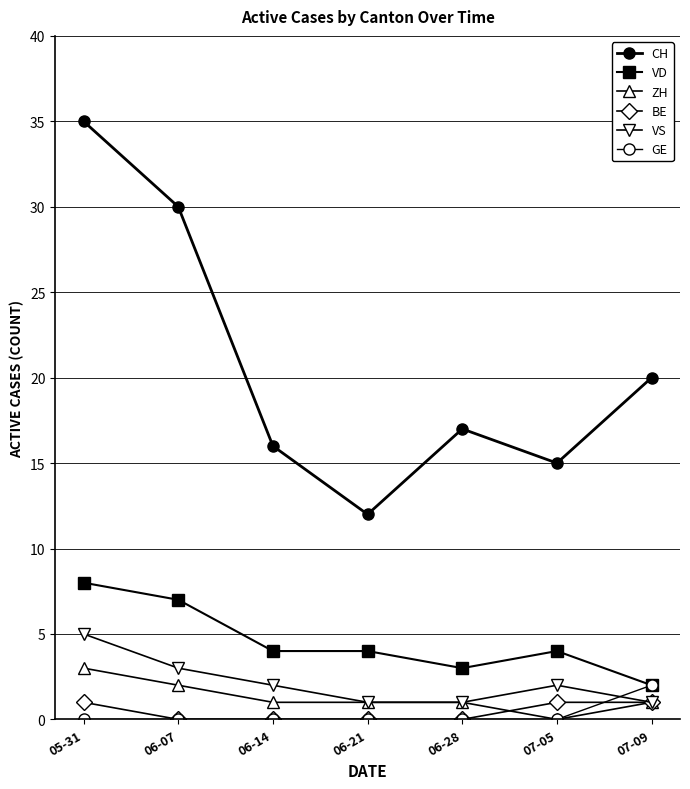

Which has a higher value, 06-07 or 06-14?

06-07